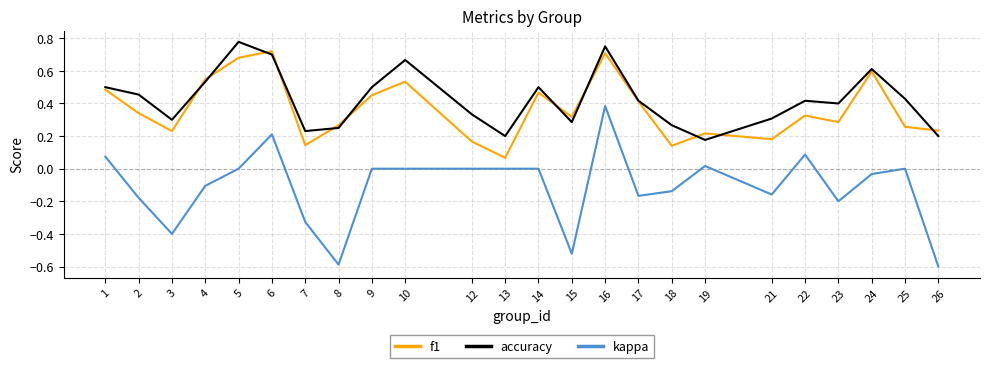

How many series are shown in this chart?

3